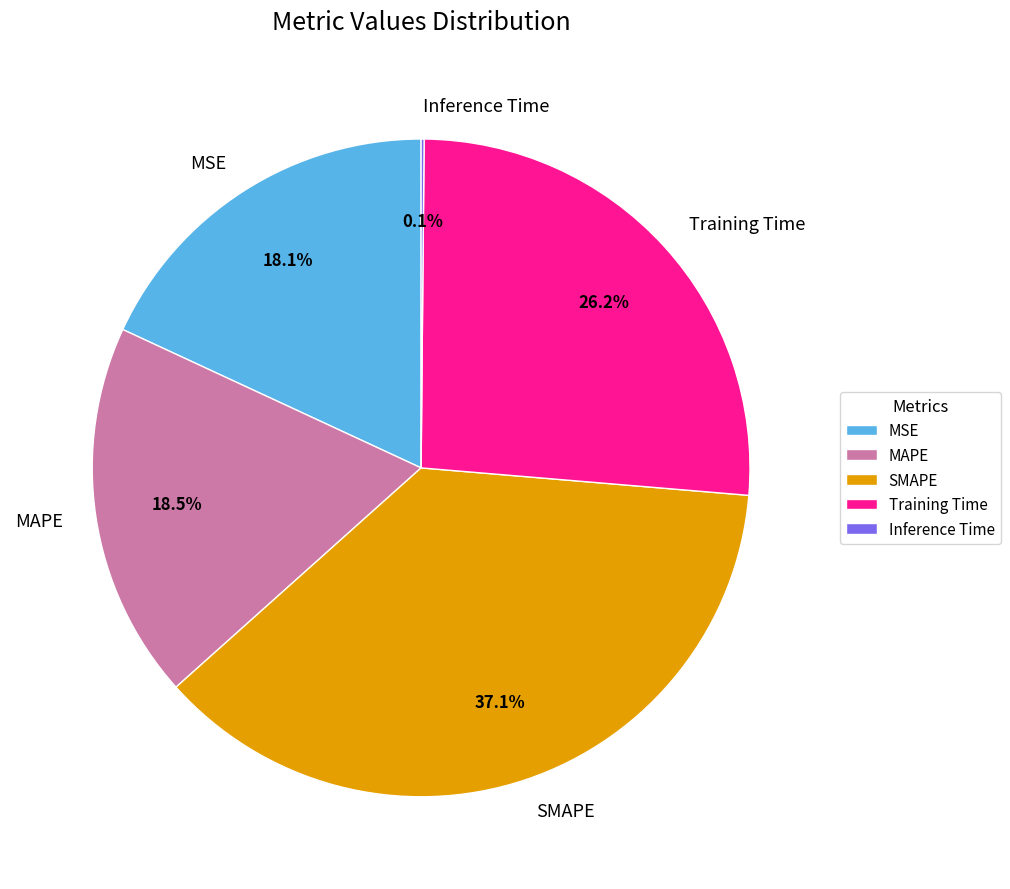

Is there a majority slice in this chart?

No